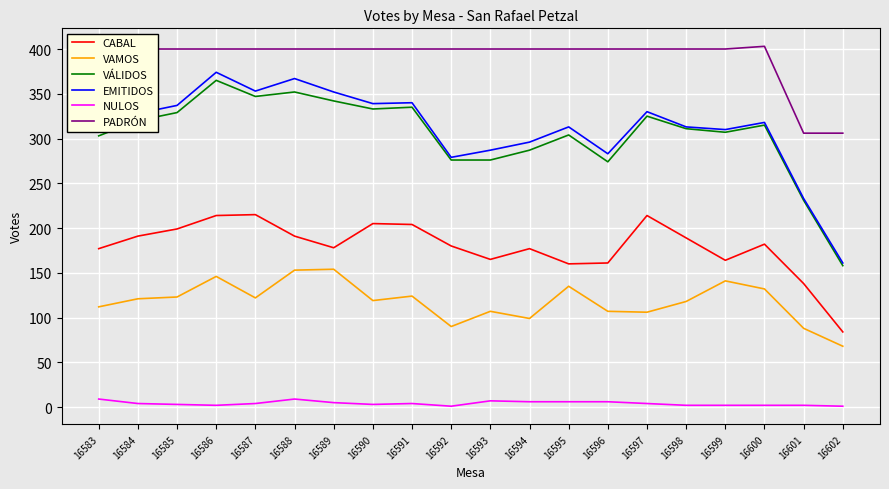

Is this an area chart (filled region under the line)?

No